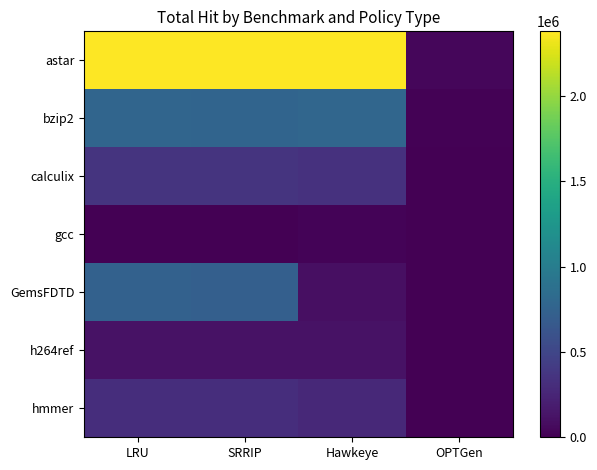

Rank the series at Hawkeye from highest to lowest value.

astar, bzip2, calculix, hmmer, h264ref, GemsFDTD, gcc